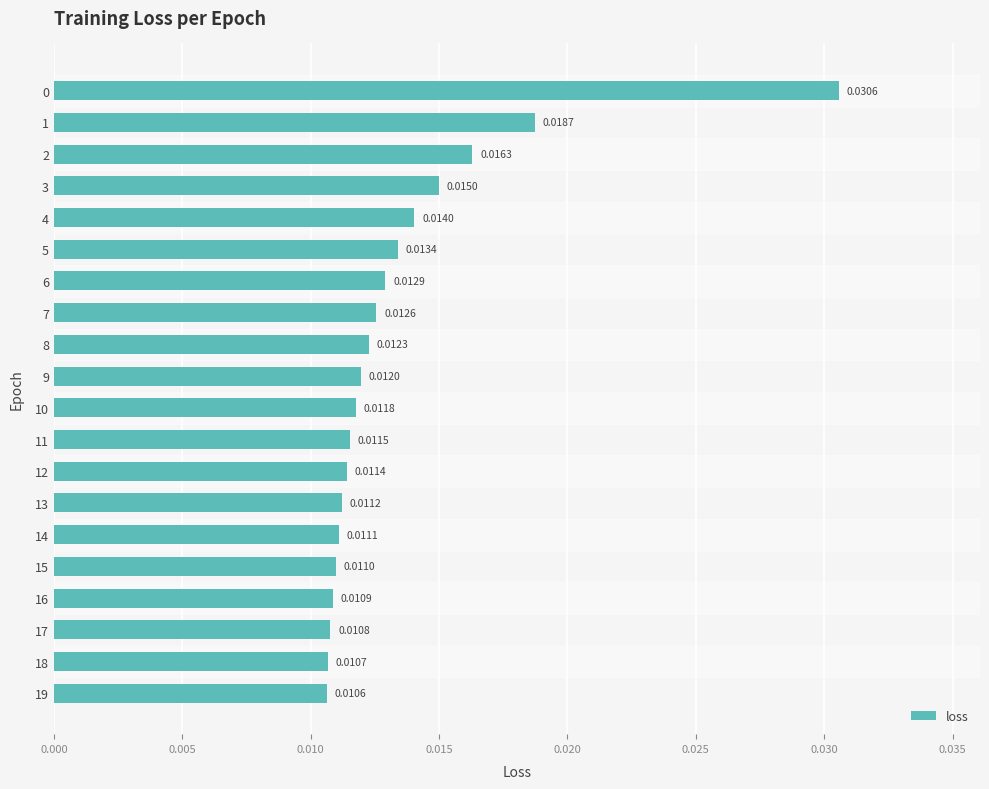

Count the number of data series in this chart.

1